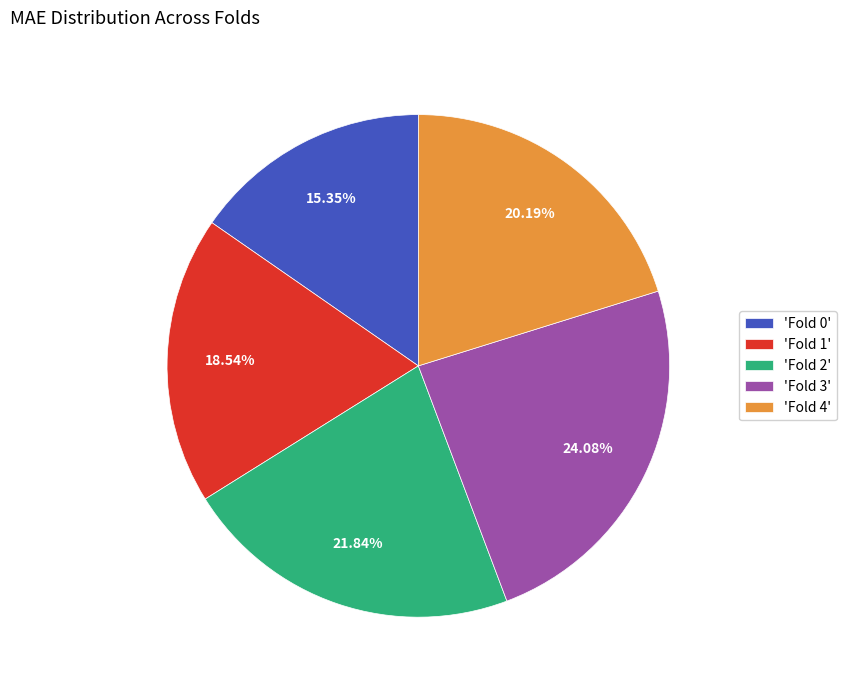

Is there a majority slice in this chart?

No